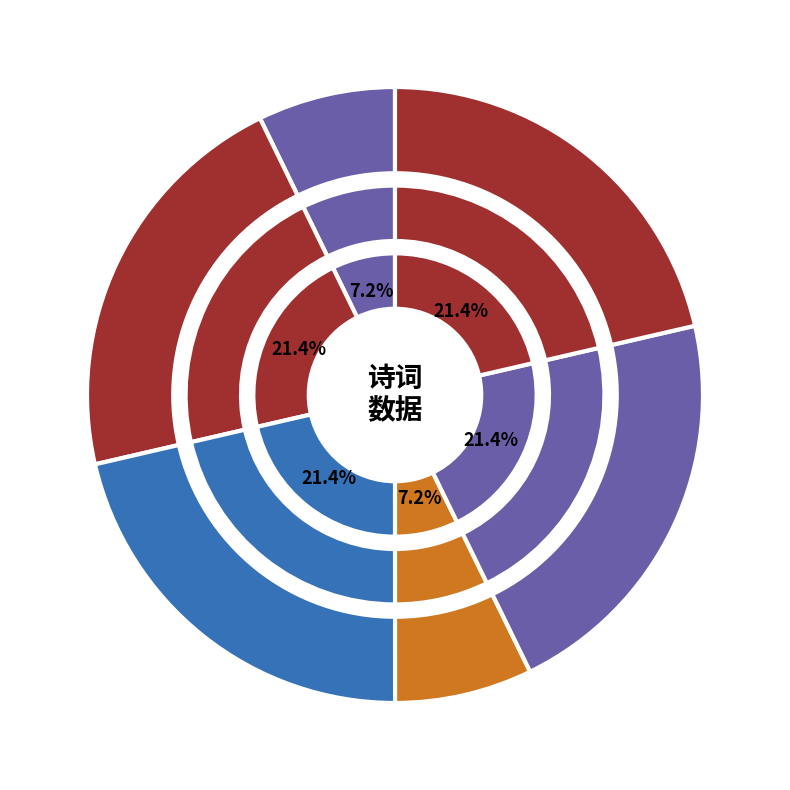

Is it true that 在合肥幕中有作 is 33% of the pie?

False